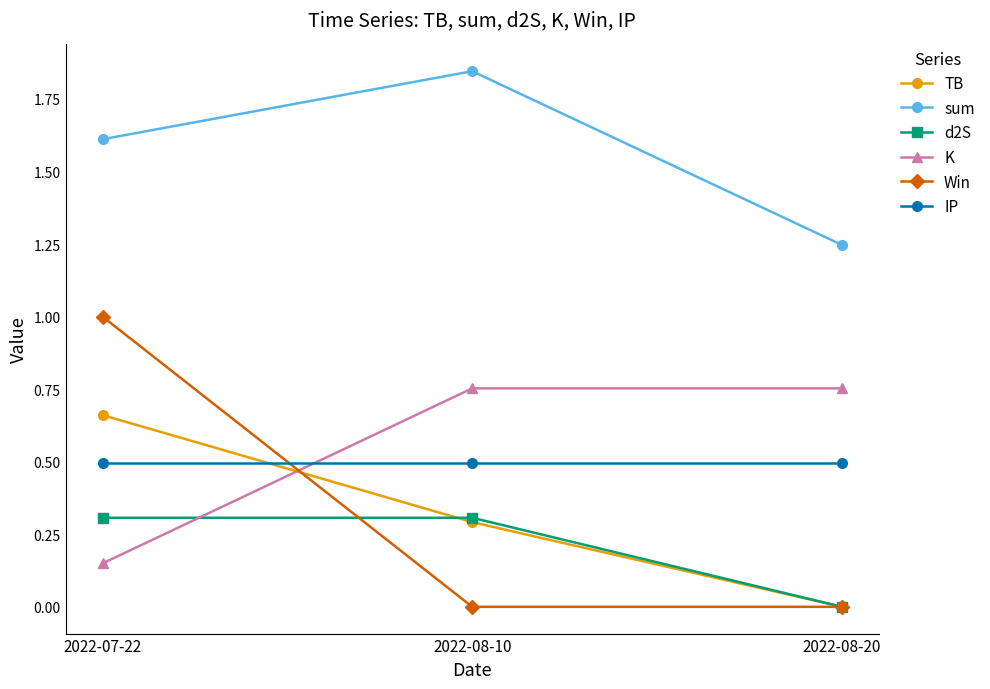

Rank the series by their maximum value, from highest to lowest.

sum, Win, K, TB, IP, d2S